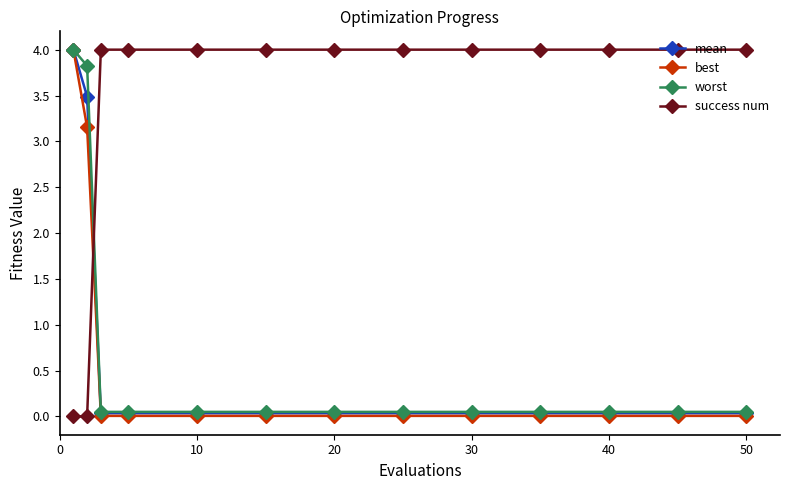

At how many categories does at least one series exceed 1?

13